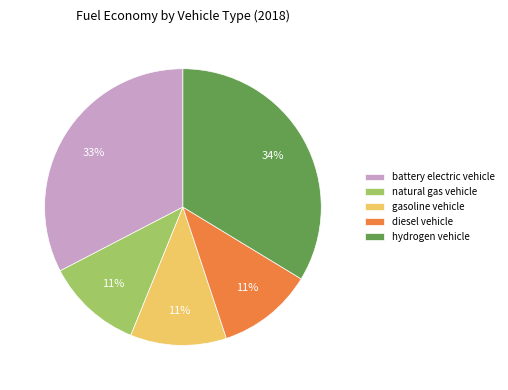

Is it true that hydrogen vehicle is 34% of the pie?

True